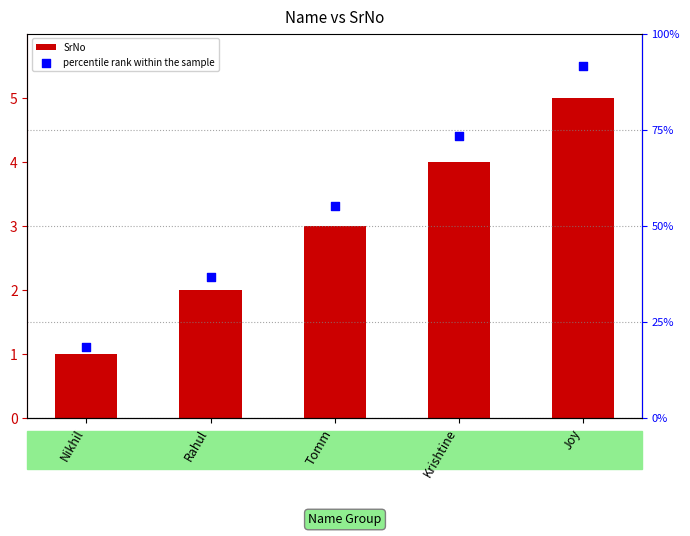

Which series has the largest Y range (max minus min)?

percentile rank within the sample